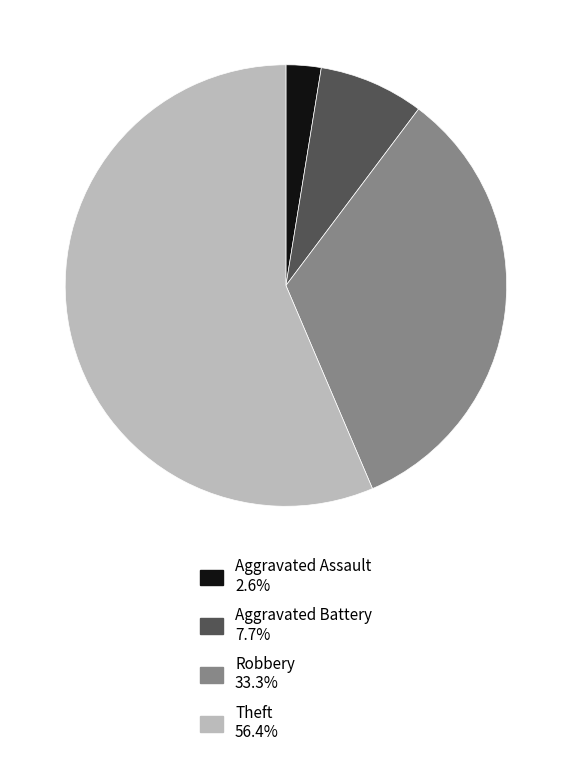

Rank the categories by value from highest to lowest.

Theft, Robbery, Aggravated Battery, Aggravated Assault